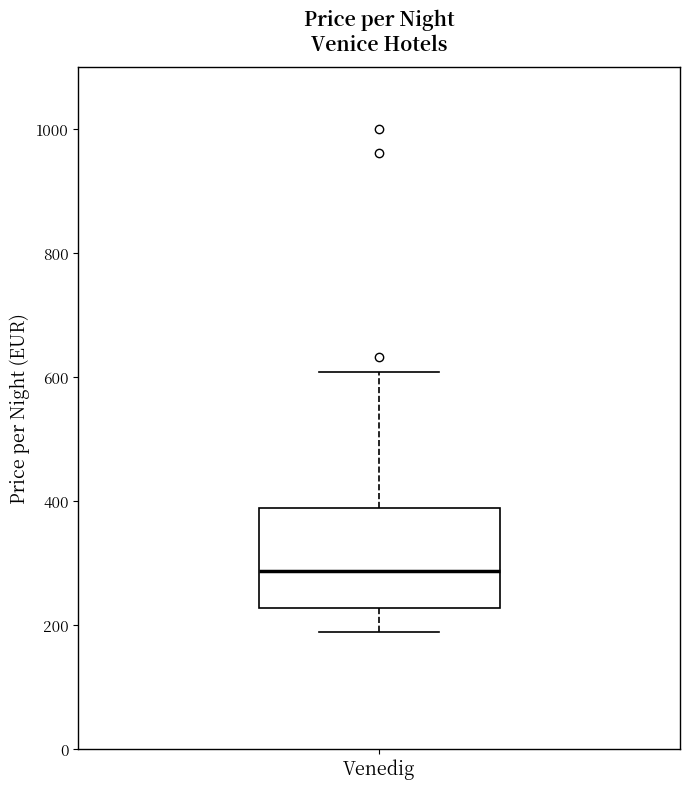

Transcribe this box plot: give where the median line is, the range the box spans, and where the two whiskers end, as read against the y-axis. The values are not printed on the chart, so give them approximately, as read against the axis.

median 280, box 220 to 380, whiskers 180 to 600